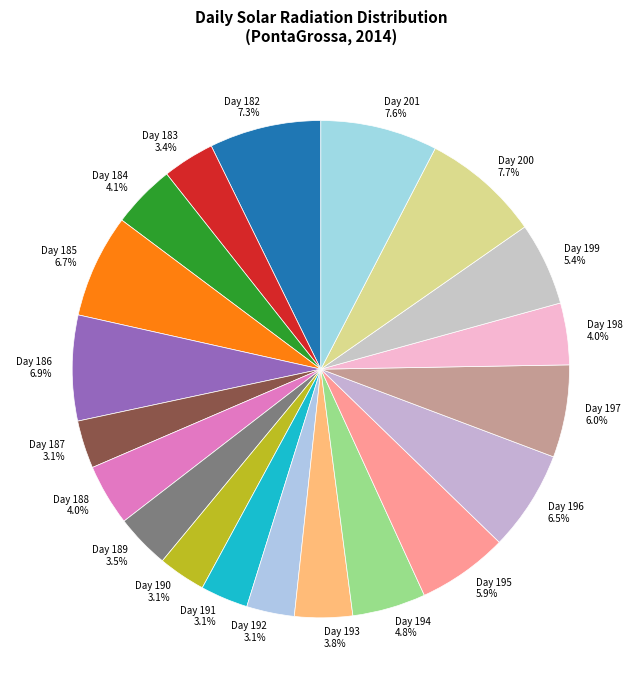

Combined, what portion of the pie is Day 187 and Day 188?

7.1%